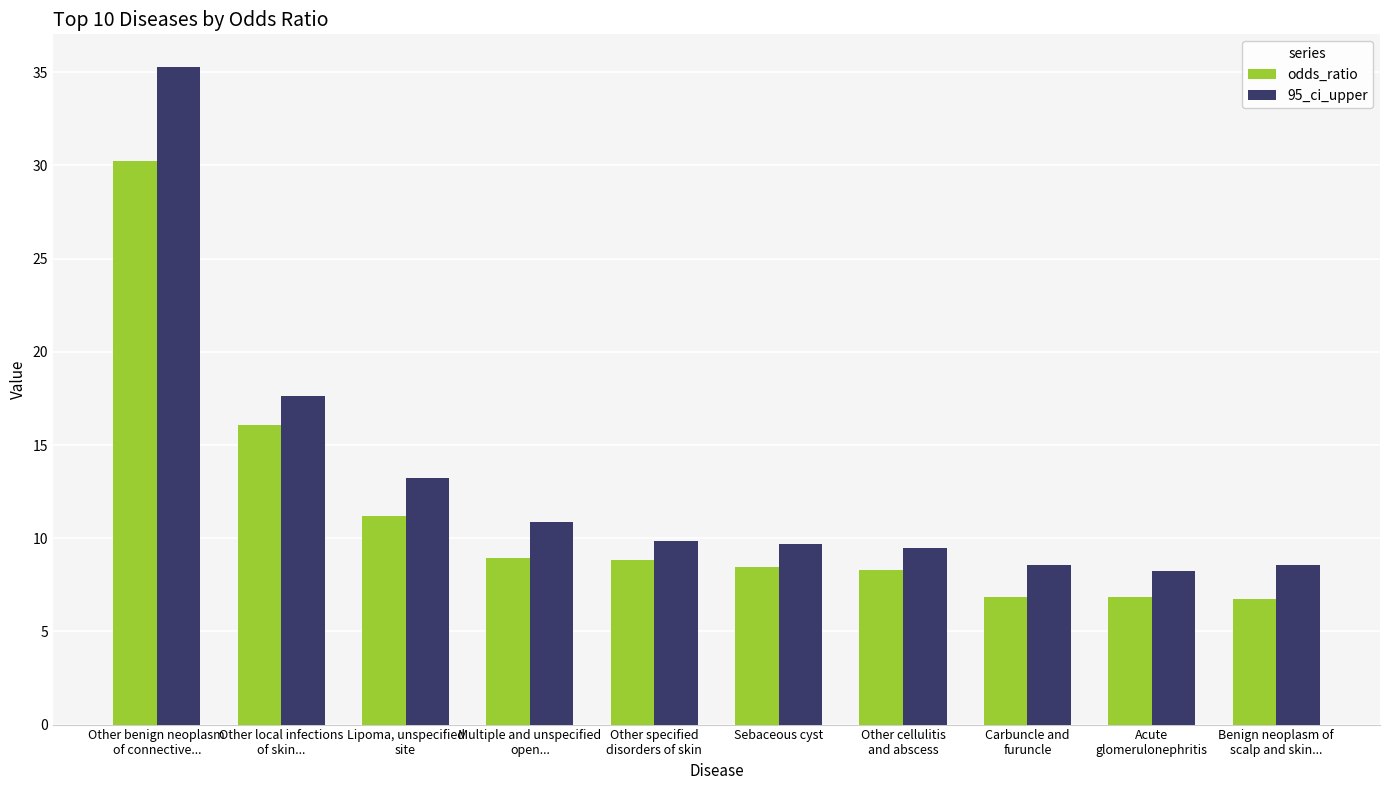

Count the number of categories in the chart.

10